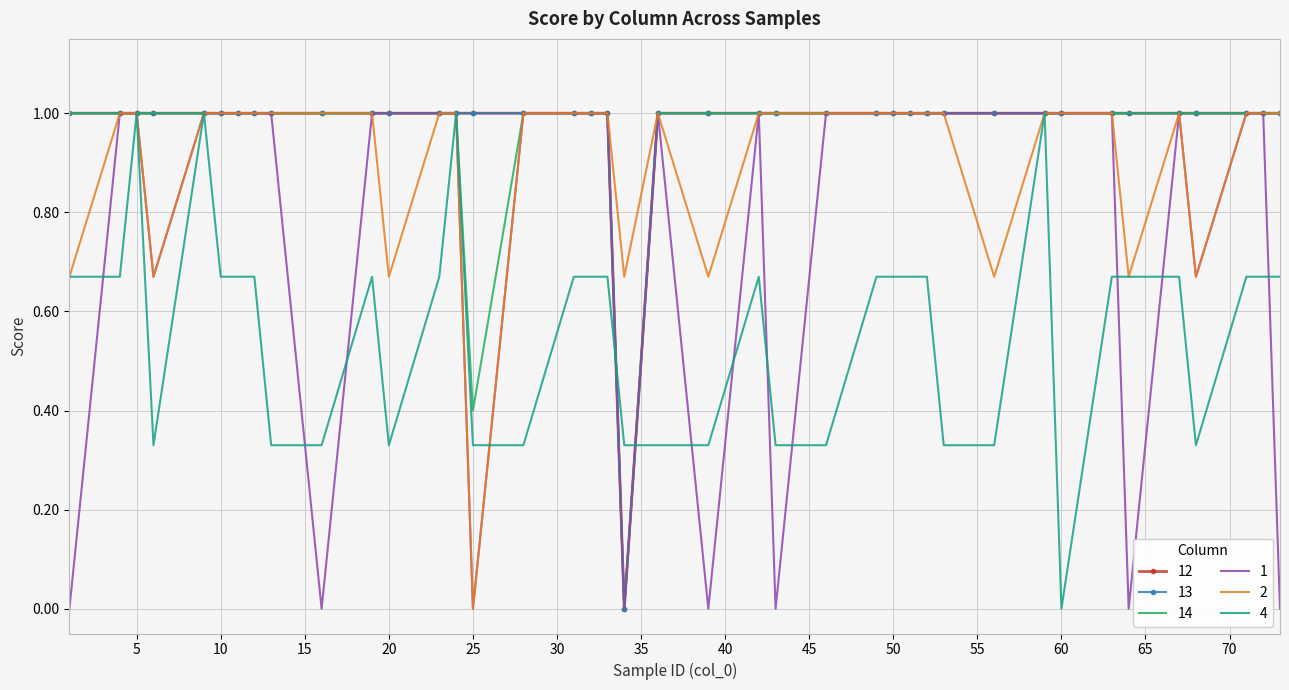

What is the value of the 12 point at the 37th from the left?

1.0